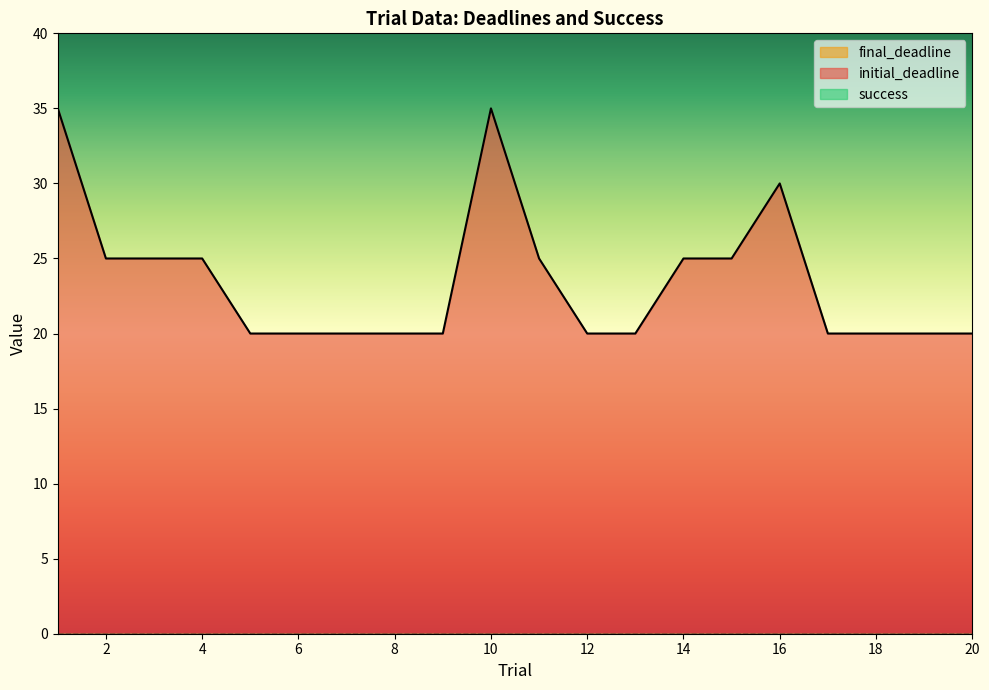

Is the value of final_deadline at 12 greater than the value of success at 12?

No